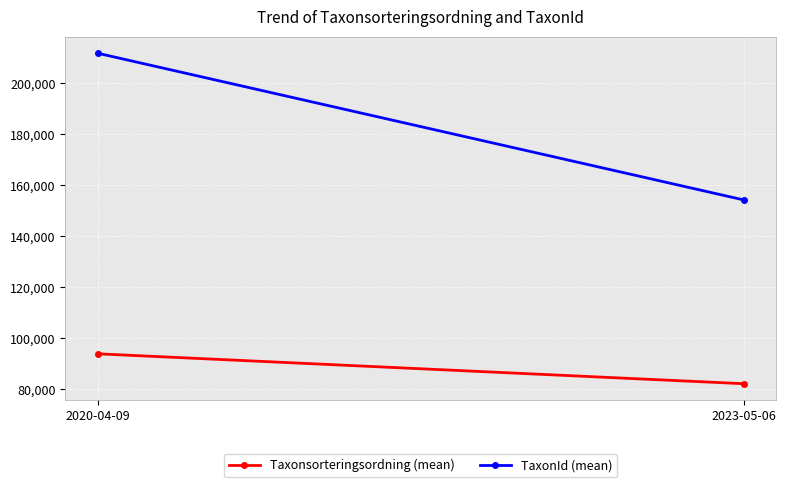

Which series has the widest spread of values?

TaxonId (mean)